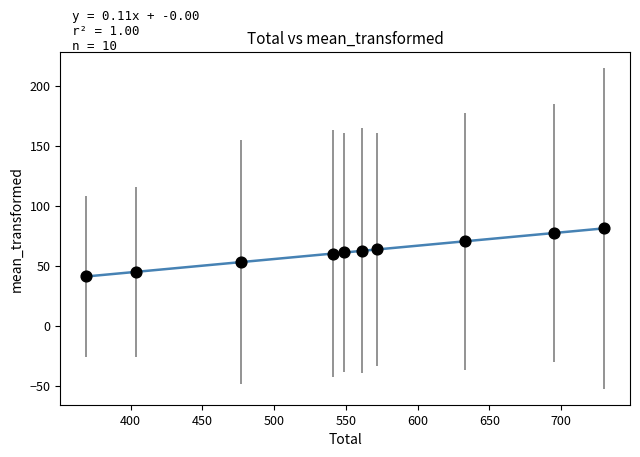

What is the range of X values (max minus min)?

361.0